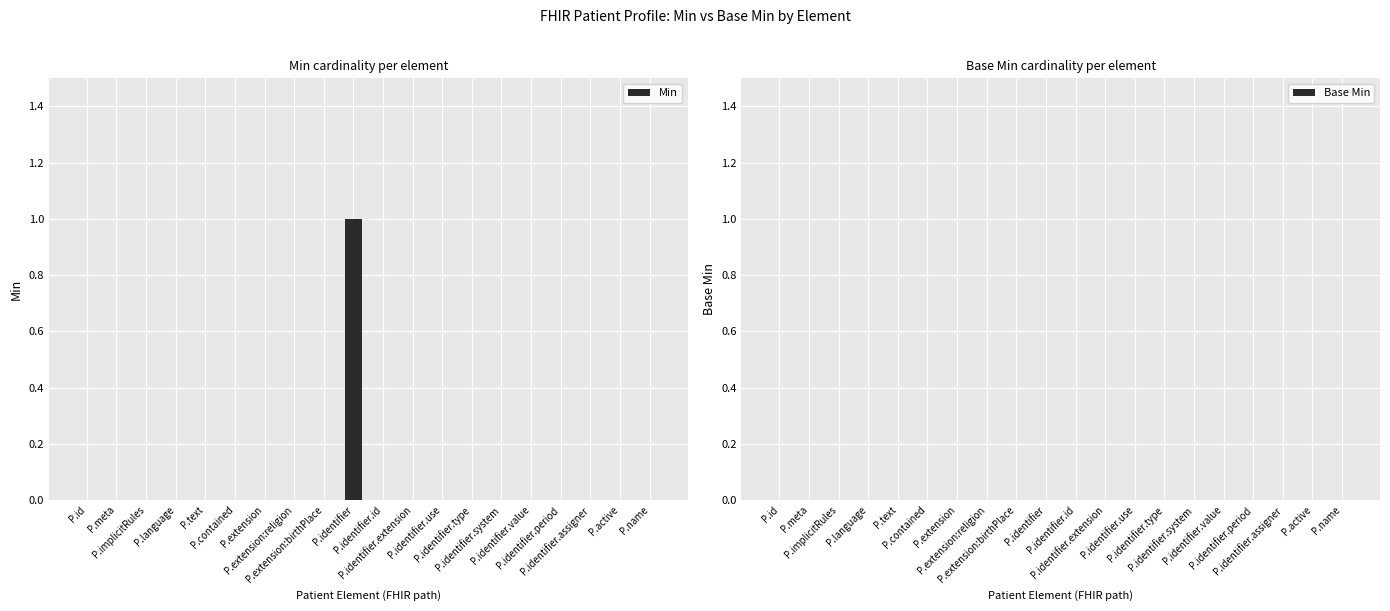

Are the bars horizontal?

No